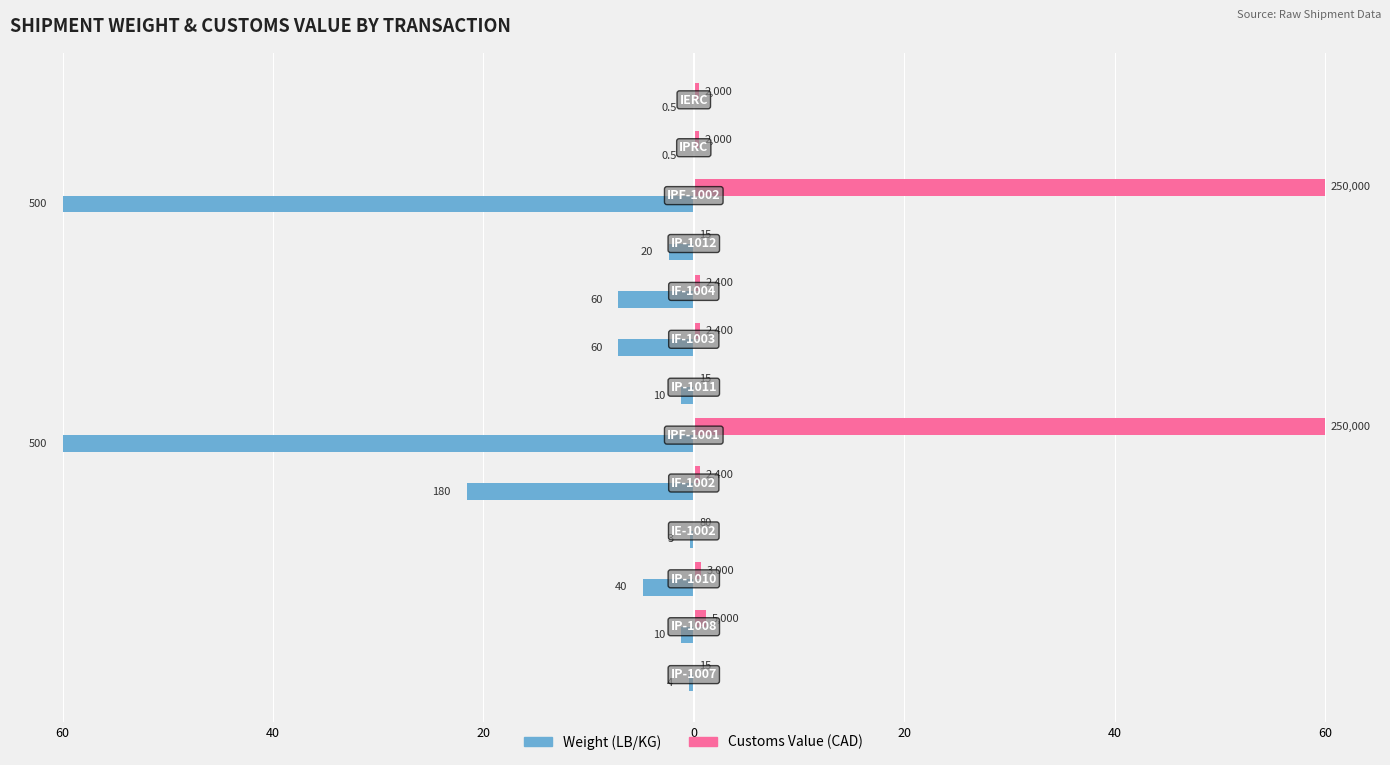

What are all the series names shown in the legend?

Weight (LB/KG), Customs Value (CAD)